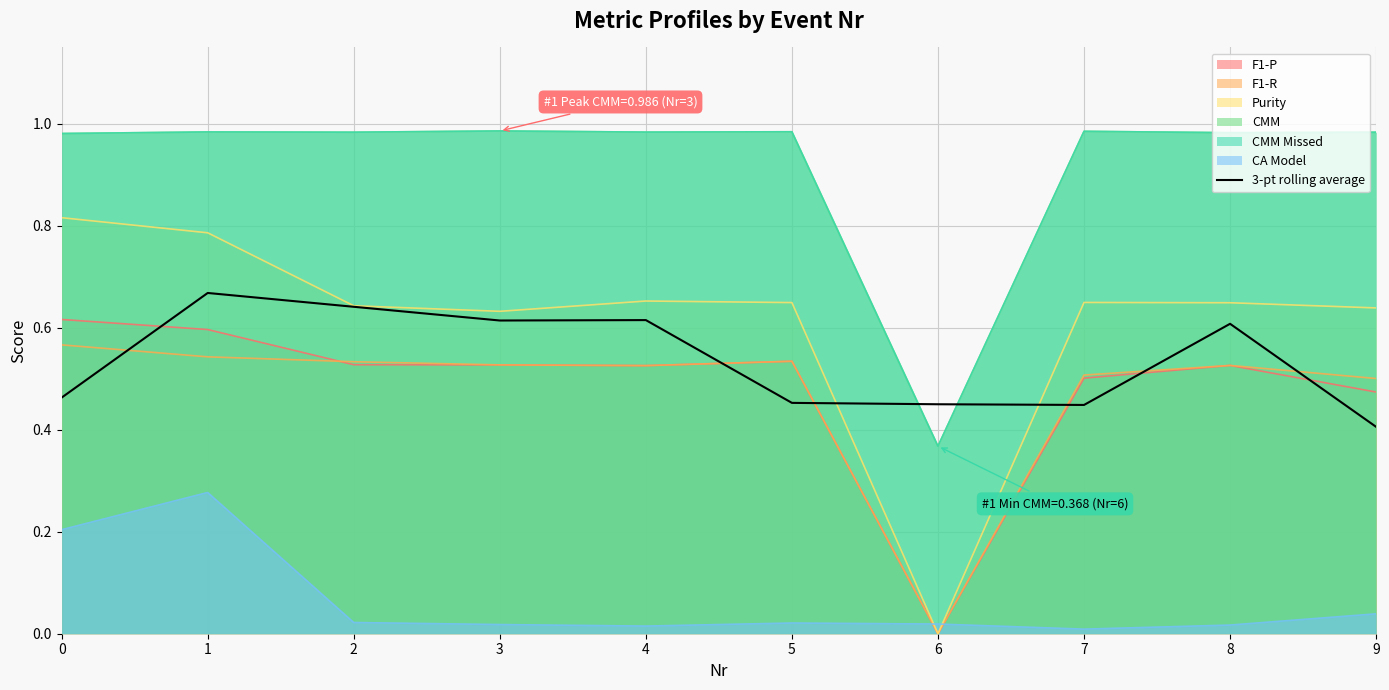

True or false: the data has more than 0 interior local peaks.

True